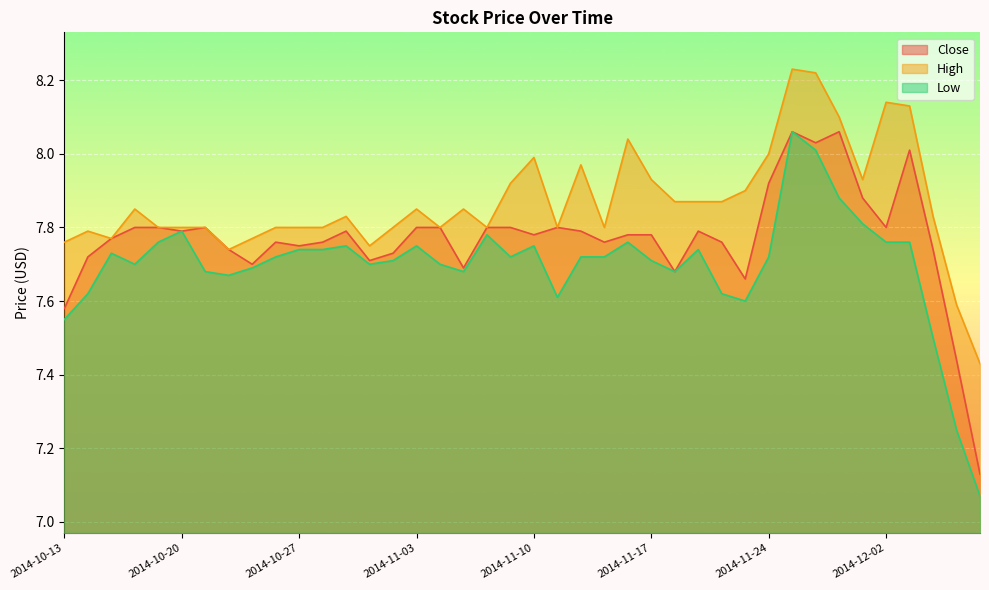

What is the sum of all High values?

314.7